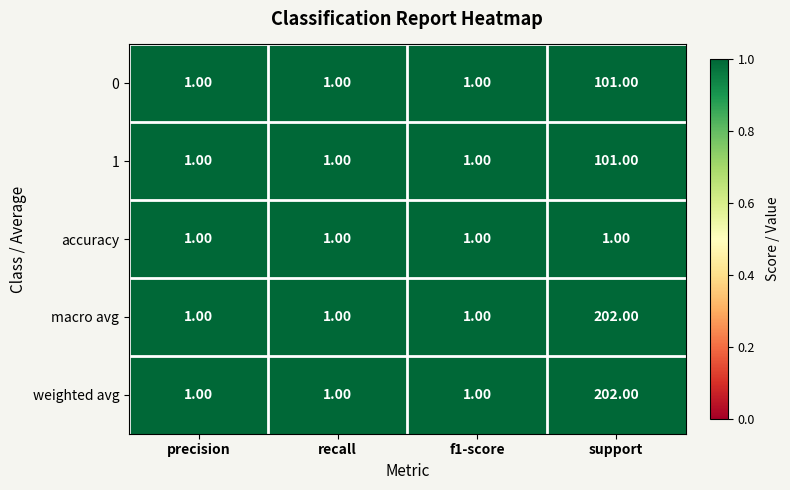

What is the difference between the highest and lowest values at support?

201